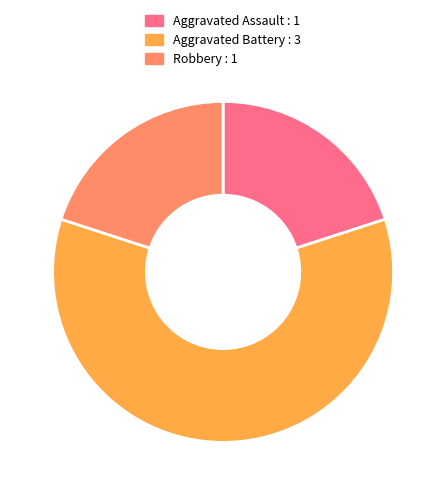

What is the largest slice in the pie chart?

Aggravated Battery